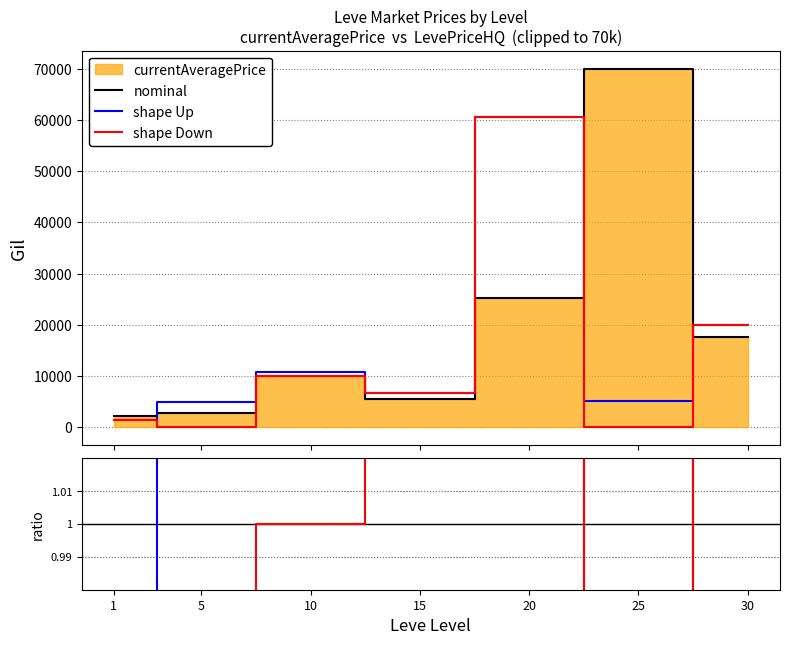

Where is the first local minimum for nominal?

15